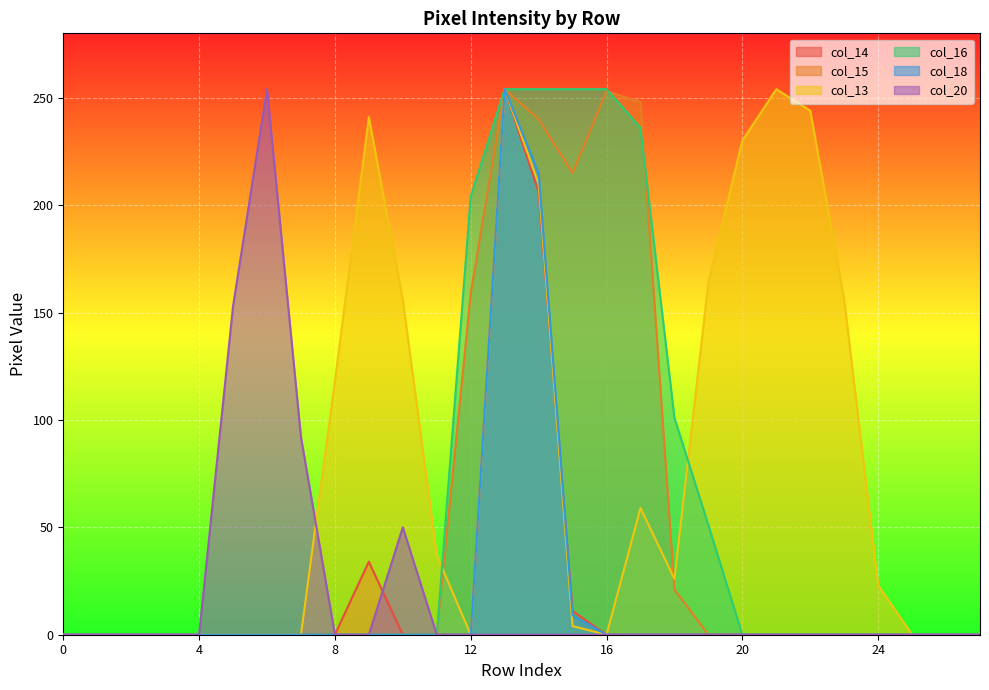

How many categories are shown in the chart?

28